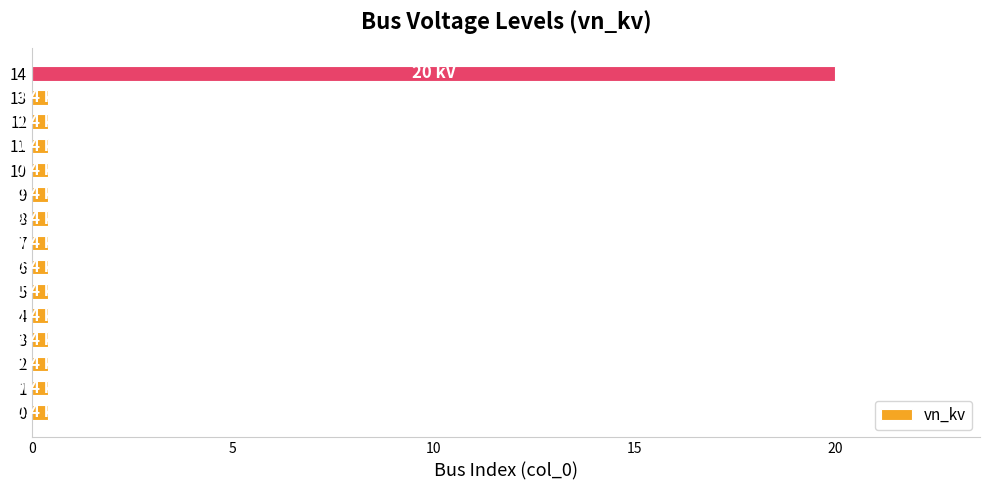

Reading bottom to top, what are all the values shown in this chart?

0.4	0.4	0.4	0.4	0.4	0.4	0.4	0.4	0.4	0.4	0.4	0.4	0.4	0.4	20.0